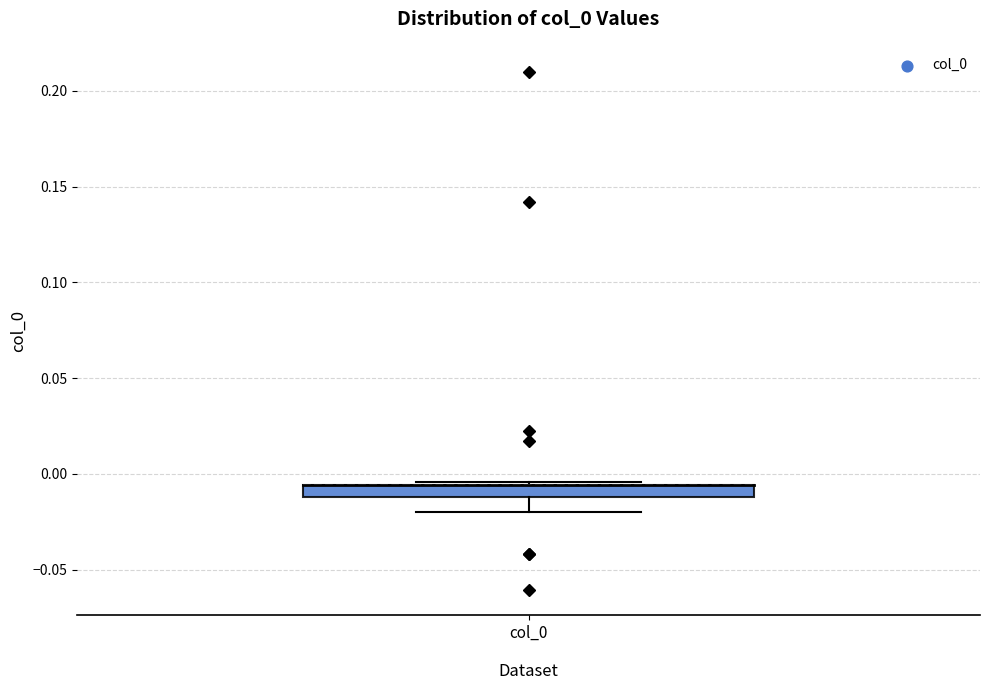

Where is the upper edge of the box for col_0 on the y-axis? The values are not printed on the chart, so give them approximately, as read against the axis.

-0.005